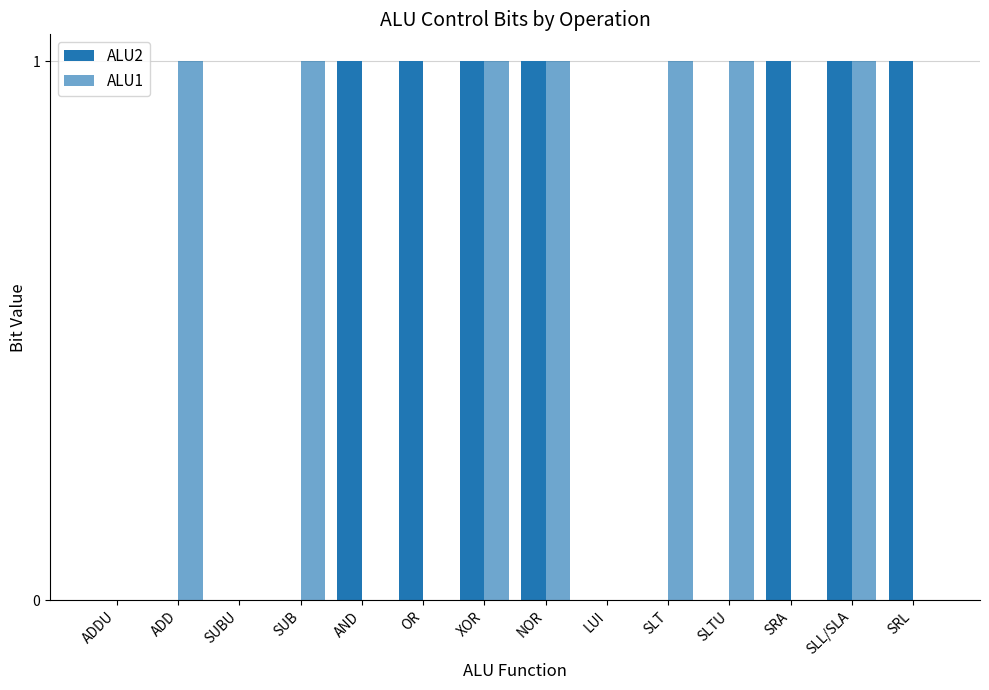

Which category has the lowest value across all series?

ADDU